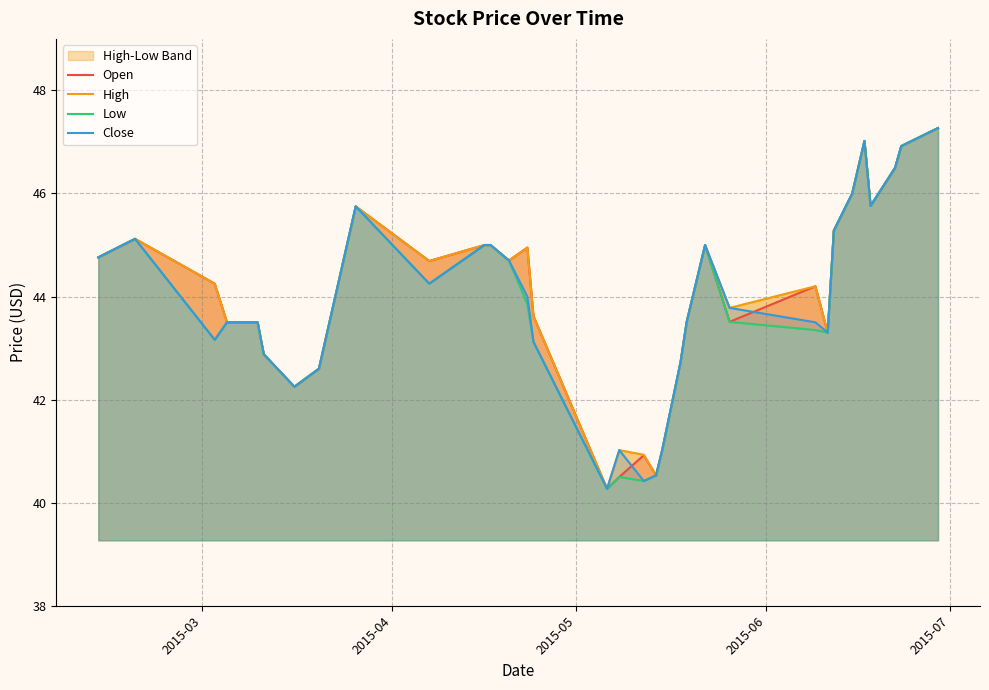

Which series has the largest range (max minus min)?

Open